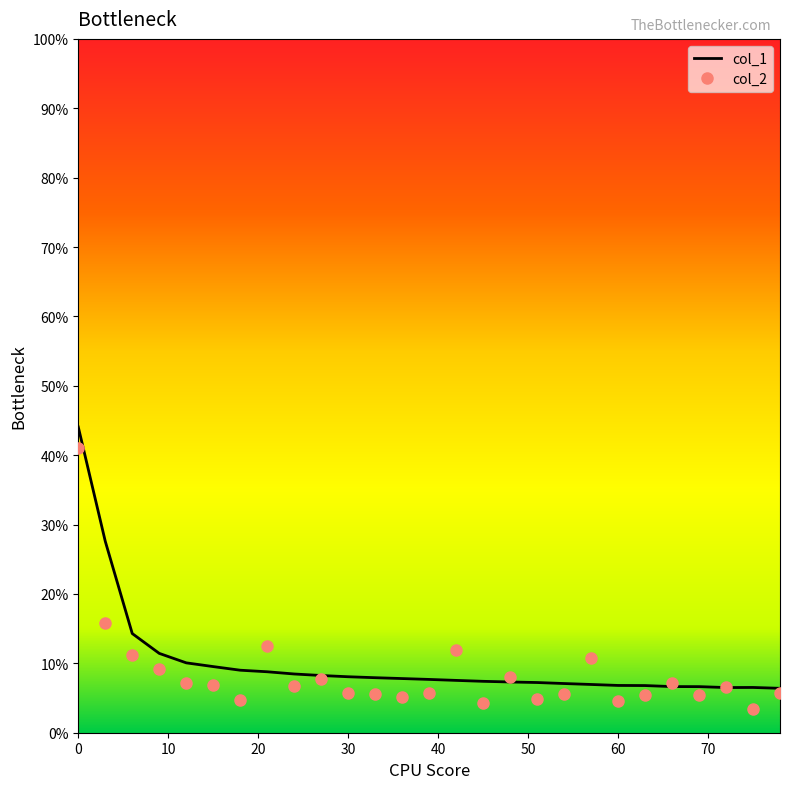

Reading left to right, extract all data points from this chart.

col_1: 0.4	0.3	0.1	0.1	0.1	0.1	0.1	0.1	0.1	0.1	0.1	0.1	0.1	0.1	0.1	0.1	0.1	0.1	0.1	0.1	0.1	0.1	0.1	0.1	0.1	0.1	0.1
col_2: 0.4	0.2	0.1	0.1	0.1	0.1	0.0	0.1	0.1	0.1	0.1	0.1	0.1	0.1	0.1	0.0	0.1	0.0	0.1	0.1	0.0	0.1	0.1	0.1	0.1	0.0	0.1